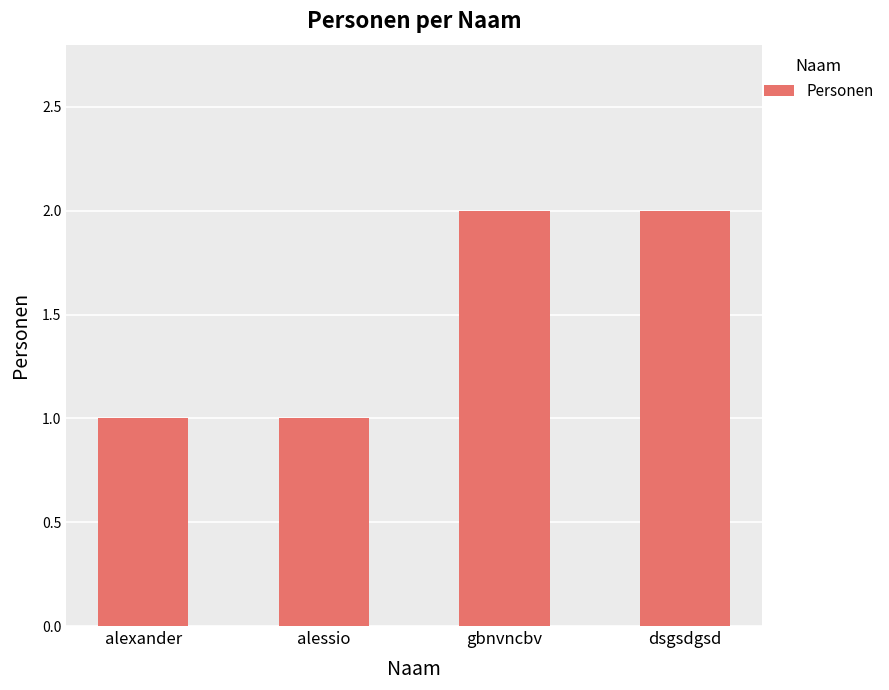

Reading right to left, what are all the values shown in this chart?

dsgsdgsd=2	gbnvncbv=2	alessio=1	alexander=1